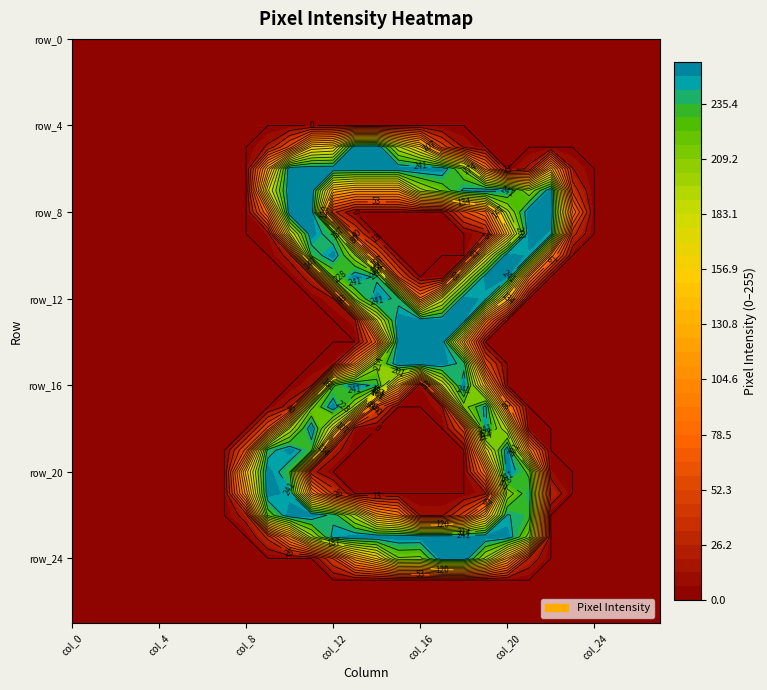

Reading left to right, transcribe all the data shown in this chart.

row_0: col_0=0	col_1=0	col_2=0	col_3=0	col_4=0	col_5=0	col_6=0	col_7=0	col_8=0	col_9=0	col_10=0	col_11=0	col_12=0	col_13=0	col_14=0	col_15=0	col_16=0	col_17=0	col_18=0	col_19=0	col_20=0	col_21=0	col_22=0	col_23=0	col_24=0	col_25=0	col_26=0	col_27=0
row_1: col_0=0	col_1=0	col_2=0	col_3=0	col_4=0	col_5=0	col_6=0	col_7=0	col_8=0	col_9=0	col_10=0	col_11=0	col_12=0	col_13=0	col_14=0	col_15=0	col_16=0	col_17=0	col_18=0	col_19=0	col_20=0	col_21=0	col_22=0	col_23=0	col_24=0	col_25=0	col_26=0	col_27=0
row_2: col_0=0	col_1=0	col_2=0	col_3=0	col_4=0	col_5=0	col_6=0	col_7=0	col_8=0	col_9=0	col_10=0	col_11=0	col_12=0	col_13=0	col_14=0	col_15=0	col_16=0	col_17=0	col_18=0	col_19=0	col_20=0	col_21=0	col_22=0	col_23=0	col_24=0	col_25=0	col_26=0	col_27=0
row_3: col_0=0	col_1=0	col_2=0	col_3=0	col_4=0	col_5=0	col_6=0	col_7=0	col_8=0	col_9=0	col_10=0	col_11=0	col_12=0	col_13=0	col_14=0	col_15=0	col_16=0	col_17=0	col_18=0	col_19=0	col_20=0	col_21=0	col_22=0	col_23=0	col_24=0	col_25=0	col_26=0	col_27=0
row_4: col_0=0	col_1=0	col_2=0	col_3=0	col_4=0	col_5=0	col_6=0	col_7=0	col_8=0	col_9=0	col_10=0	col_11=0	col_12=0	col_13=0	col_14=0	col_15=0	col_16=0	col_17=0	col_18=0	col_19=0	col_20=0	col_21=0	col_22=0	col_23=0	col_24=0	col_25=0	col_26=0	col_27=0
row_5: col_0=0	col_1=0	col_2=0	col_3=0	col_4=0	col_5=0	col_6=0	col_7=0	col_8=0	col_9=16	col_10=58	col_11=150	col_12=157	col_13=254	col_14=255	col_15=191	col_16=150	col_17=49	col_18=12	col_19=0	col_20=0	col_21=0	col_22=0	col_23=0	col_24=0	col_25=0	col_26=0	col_27=0
row_6: col_0=0	col_1=0	col_2=0	col_3=0	col_4=0	col_5=0	col_6=0	col_7=0	col_8=0	col_9=122	col_10=253	col_11=253	col_12=253	col_13=253	col_14=253	col_15=253	col_16=253	col_17=253	col_18=211	col_19=89	col_20=0	col_21=17	col_22=128	col_23=14	col_24=0	col_25=0	col_26=0	col_27=0
row_7: col_0=0	col_1=0	col_2=0	col_3=0	col_4=0	col_5=0	col_6=0	col_7=0	col_8=0	col_9=172	col_10=253	col_11=253	col_12=130	col_13=114	col_14=114	col_15=114	col_16=196	col_17=217	col_18=245	col_19=252	col_20=244	col_21=202	col_22=253	col_23=36	col_24=0	col_25=0	col_26=0	col_27=0
row_8: col_0=0	col_1=0	col_2=0	col_3=0	col_4=0	col_5=0	col_6=0	col_7=0	col_8=0	col_9=84	col_10=253	col_11=253	col_12=31	col_13=0	col_14=0	col_15=0	col_16=0	col_17=0	col_18=51	col_19=80	col_20=196	col_21=253	col_22=253	col_23=79	col_24=0	col_25=0	col_26=0	col_27=0
row_9: col_0=0	col_1=0	col_2=0	col_3=0	col_4=0	col_5=0	col_6=0	col_7=0	col_8=0	col_9=7	col_10=171	col_11=253	col_12=230	col_13=45	col_14=0	col_15=0	col_16=0	col_17=0	col_18=0	col_19=14	col_20=138	col_21=253	col_22=247	col_23=32	col_24=0	col_25=0	col_26=0	col_27=0
row_10: col_0=0	col_1=0	col_2=0	col_3=0	col_4=0	col_5=0	col_6=0	col_7=0	col_8=0	col_9=0	col_10=19	col_11=231	col_12=253	col_13=203	col_14=59	col_15=0	col_16=0	col_17=0	col_18=0	col_19=165	col_20=253	col_21=247	col_22=91	col_23=0	col_24=0	col_25=0	col_26=0	col_27=0
row_11: col_0=0	col_1=0	col_2=0	col_3=0	col_4=0	col_5=0	col_6=0	col_7=0	col_8=0	col_9=0	col_10=0	col_11=22	col_12=214	col_13=253	col_14=238	col_15=53	col_16=0	col_17=3	col_18=173	col_19=252	col_20=249	col_21=91	col_22=0	col_23=0	col_24=0	col_25=0	col_26=0	col_27=0
row_12: col_0=0	col_1=0	col_2=0	col_3=0	col_4=0	col_5=0	col_6=0	col_7=0	col_8=0	col_9=0	col_10=0	col_11=0	col_12=12	col_13=206	col_14=253	col_15=236	col_16=84	col_17=179	col_18=253	col_19=246	col_20=132	col_21=0	col_22=0	col_23=0	col_24=0	col_25=0	col_26=0	col_27=0
row_13: col_0=0	col_1=0	col_2=0	col_3=0	col_4=0	col_5=0	col_6=0	col_7=0	col_8=0	col_9=0	col_10=0	col_11=0	col_12=0	col_13=10	col_14=172	col_15=253	col_16=253	col_17=253	col_18=252	col_19=91	col_20=0	col_21=0	col_22=0	col_23=0	col_24=0	col_25=0	col_26=0	col_27=0
row_14: col_0=0	col_1=0	col_2=0	col_3=0	col_4=0	col_5=0	col_6=0	col_7=0	col_8=0	col_9=0	col_10=0	col_11=0	col_12=0	col_13=0	col_14=70	col_15=253	col_16=253	col_17=253	col_18=123	col_19=0	col_20=0	col_21=0	col_22=0	col_23=0	col_24=0	col_25=0	col_26=0	col_27=0
row_15: col_0=0	col_1=0	col_2=0	col_3=0	col_4=0	col_5=0	col_6=0	col_7=0	col_8=0	col_9=0	col_10=0	col_11=0	col_12=7	col_13=99	col_14=208	col_15=253	col_16=253	col_17=253	col_18=236	col_19=53	col_20=0	col_21=0	col_22=0	col_23=0	col_24=0	col_25=0	col_26=0	col_27=0
row_16: col_0=0	col_1=0	col_2=0	col_3=0	col_4=0	col_5=0	col_6=0	col_7=0	col_8=0	col_9=0	col_10=0	col_11=12	col_12=225	col_13=253	col_14=236	col_15=128	col_16=5	col_17=173	col_18=253	col_19=135	col_20=0	col_21=0	col_22=0	col_23=0	col_24=0	col_25=0	col_26=0	col_27=0
row_17: col_0=0	col_1=0	col_2=0	col_3=0	col_4=0	col_5=0	col_6=0	col_7=0	col_8=0	col_9=0	col_10=20	col_11=210	col_12=253	col_13=195	col_14=52	col_15=0	col_16=0	col_17=11	col_18=207	col_19=246	col_20=91	col_21=0	col_22=0	col_23=0	col_24=0	col_25=0	col_26=0	col_27=0
row_18: col_0=0	col_1=0	col_2=0	col_3=0	col_4=0	col_5=0	col_6=0	col_7=0	col_8=0	col_9=58	col_10=190	col_11=253	col_12=170	col_13=6	col_14=0	col_15=0	col_16=0	col_17=0	col_18=48	col_19=246	col_20=185	col_21=4	col_22=0	col_23=0	col_24=0	col_25=0	col_26=0	col_27=0
row_19: col_0=0	col_1=0	col_2=0	col_3=0	col_4=0	col_5=0	col_6=0	col_7=0	col_8=59	col_9=235	col_10=253	col_11=231	col_12=21	col_13=0	col_14=0	col_15=0	col_16=0	col_17=0	col_18=0	col_19=164	col_20=253	col_21=100	col_22=0	col_23=0	col_24=0	col_25=0	col_26=0	col_27=0
row_20: col_0=0	col_1=0	col_2=0	col_3=0	col_4=0	col_5=0	col_6=0	col_7=0	col_8=140	col_9=253	col_10=230	col_11=18	col_12=0	col_13=0	col_14=0	col_15=0	col_16=0	col_17=0	col_18=0	col_19=85	col_20=253	col_21=224	col_22=7	col_23=0	col_24=0	col_25=0	col_26=0	col_27=0
row_21: col_0=0	col_1=0	col_2=0	col_3=0	col_4=0	col_5=0	col_6=0	col_7=0	col_8=113	col_9=253	col_10=245	col_11=100	col_12=36	col_13=0	col_14=0	col_15=0	col_16=0	col_17=0	col_18=0	col_19=11	col_20=205	col_21=239	col_22=27	col_23=0	col_24=0	col_25=0	col_26=0	col_27=0
row_22: col_0=0	col_1=0	col_2=0	col_3=0	col_4=0	col_5=0	col_6=0	col_7=0	col_8=21	col_9=219	col_10=253	col_11=253	col_12=237	col_13=192	col_14=115	col_15=94	col_16=11	col_17=11	col_18=47	col_19=128	col_20=243	col_21=233	col_22=0	col_23=0	col_24=0	col_25=0	col_26=0	col_27=0
row_23: col_0=0	col_1=0	col_2=0	col_3=0	col_4=0	col_5=0	col_6=0	col_7=0	col_8=0	col_9=31	col_10=104	col_11=196	col_12=247	col_13=253	col_14=253	col_15=253	col_16=253	col_17=253	col_18=253	col_19=253	col_20=253	col_21=209	col_22=0	col_23=0	col_24=0	col_25=0	col_26=0	col_27=0
row_24: col_0=0	col_1=0	col_2=0	col_3=0	col_4=0	col_5=0	col_6=0	col_7=0	col_8=0	col_9=0	col_10=0	col_11=0	col_12=41	col_13=115	col_14=149	col_15=213	col_16=211	col_17=253	col_18=253	col_19=198	col_20=118	col_21=24	col_22=0	col_23=0	col_24=0	col_25=0	col_26=0	col_27=0
row_25: col_0=0	col_1=0	col_2=0	col_3=0	col_4=0	col_5=0	col_6=0	col_7=0	col_8=0	col_9=0	col_10=0	col_11=0	col_12=0	col_13=0	col_14=0	col_15=0	col_16=0	col_17=0	col_18=0	col_19=0	col_20=0	col_21=0	col_22=0	col_23=0	col_24=0	col_25=0	col_26=0	col_27=0
row_26: col_0=0	col_1=0	col_2=0	col_3=0	col_4=0	col_5=0	col_6=0	col_7=0	col_8=0	col_9=0	col_10=0	col_11=0	col_12=0	col_13=0	col_14=0	col_15=0	col_16=0	col_17=0	col_18=0	col_19=0	col_20=0	col_21=0	col_22=0	col_23=0	col_24=0	col_25=0	col_26=0	col_27=0
row_27: col_0=0	col_1=0	col_2=0	col_3=0	col_4=0	col_5=0	col_6=0	col_7=0	col_8=0	col_9=0	col_10=0	col_11=0	col_12=0	col_13=0	col_14=0	col_15=0	col_16=0	col_17=0	col_18=0	col_19=0	col_20=0	col_21=0	col_22=0	col_23=0	col_24=0	col_25=0	col_26=0	col_27=0